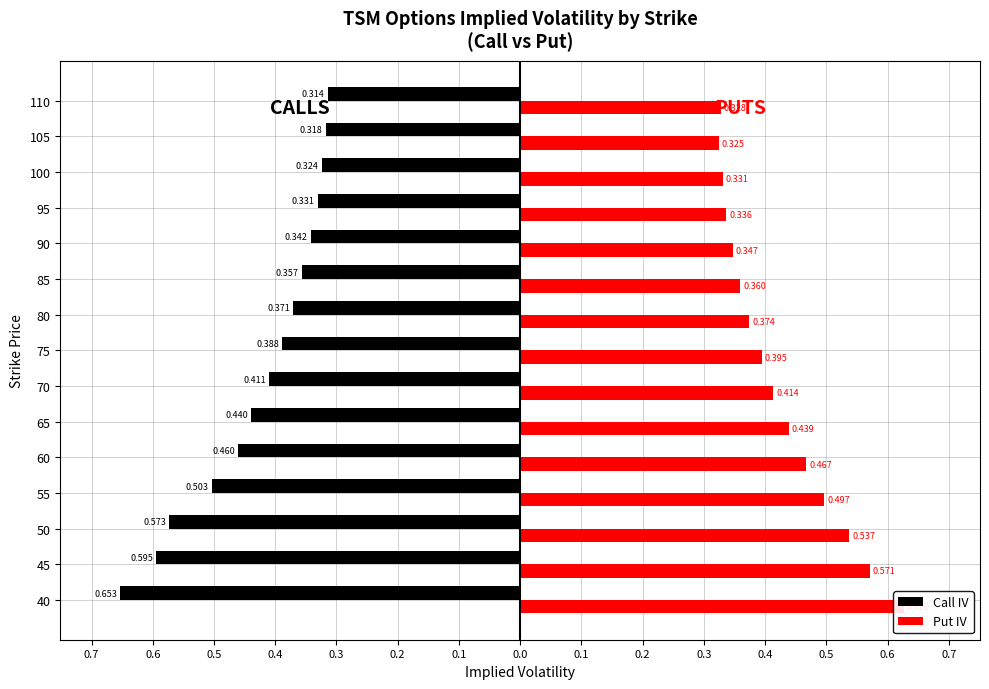

Rank the series by their average value, from highest to lowest.

Put IV, Call IV